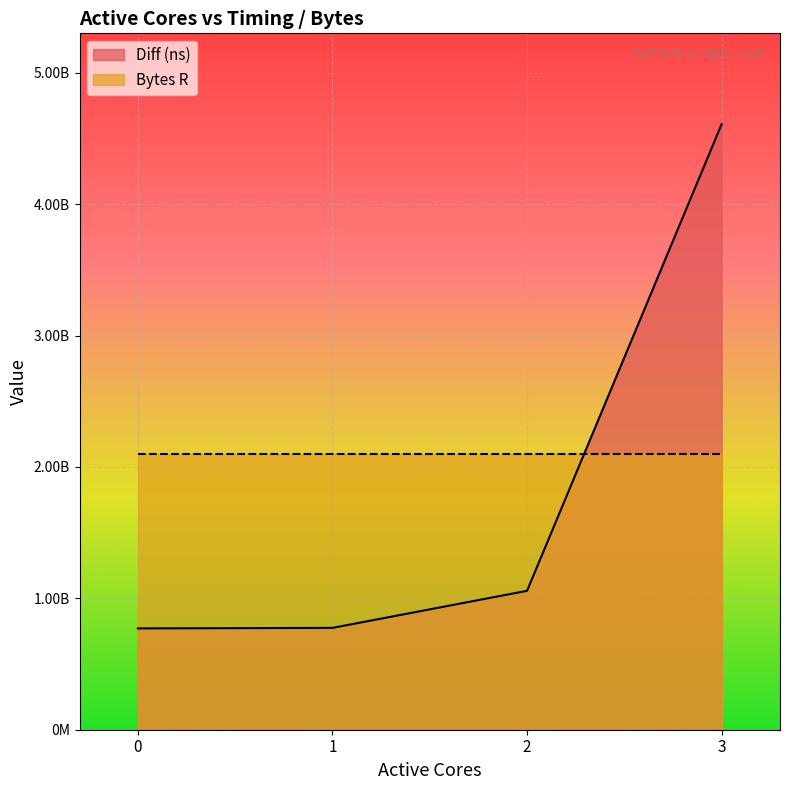

What are all the series names shown in the legend?

Diff (ns), Bytes R